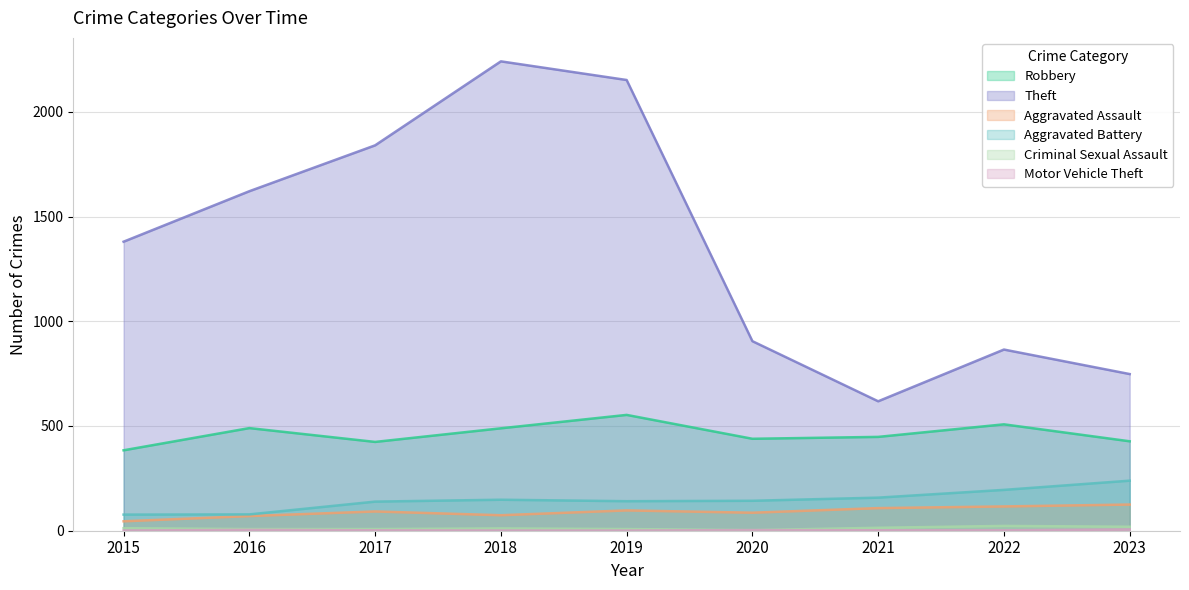

At which category does the chart reach its peak across all series?

2018